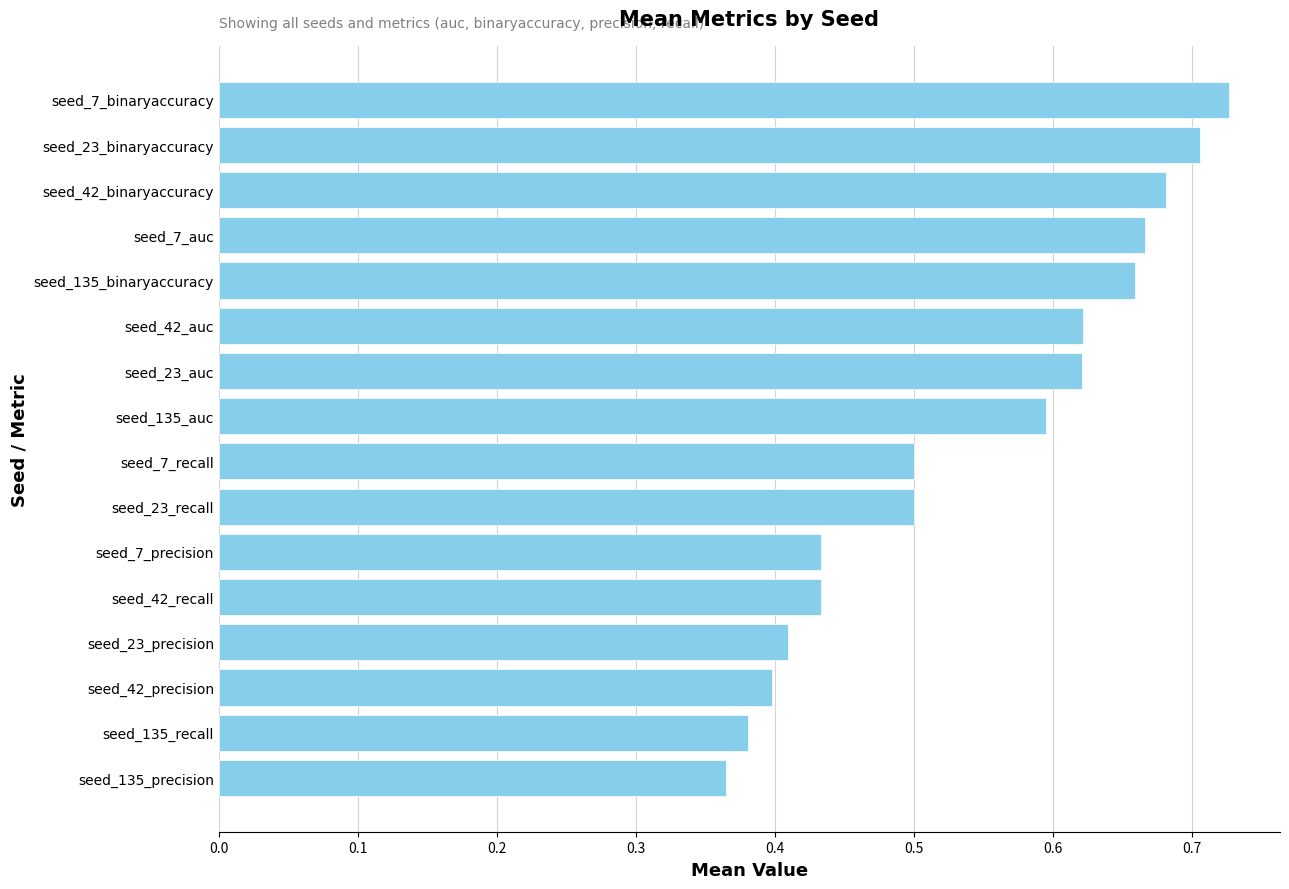

How many series are shown in this chart?

1